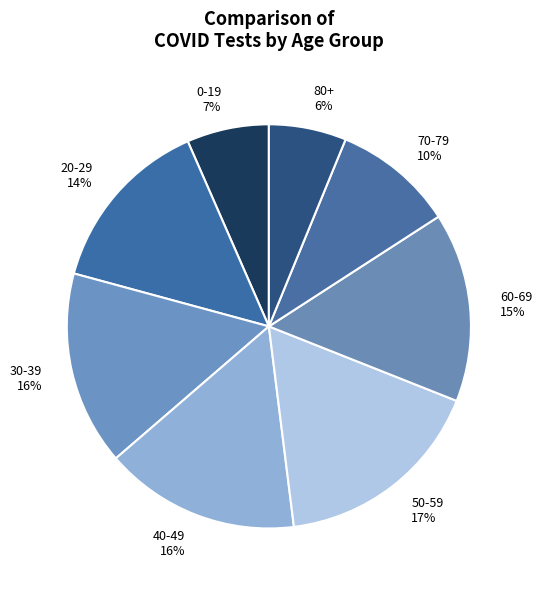

What is the ratio of the value at 60-69 to the value at 20-29?

1.1